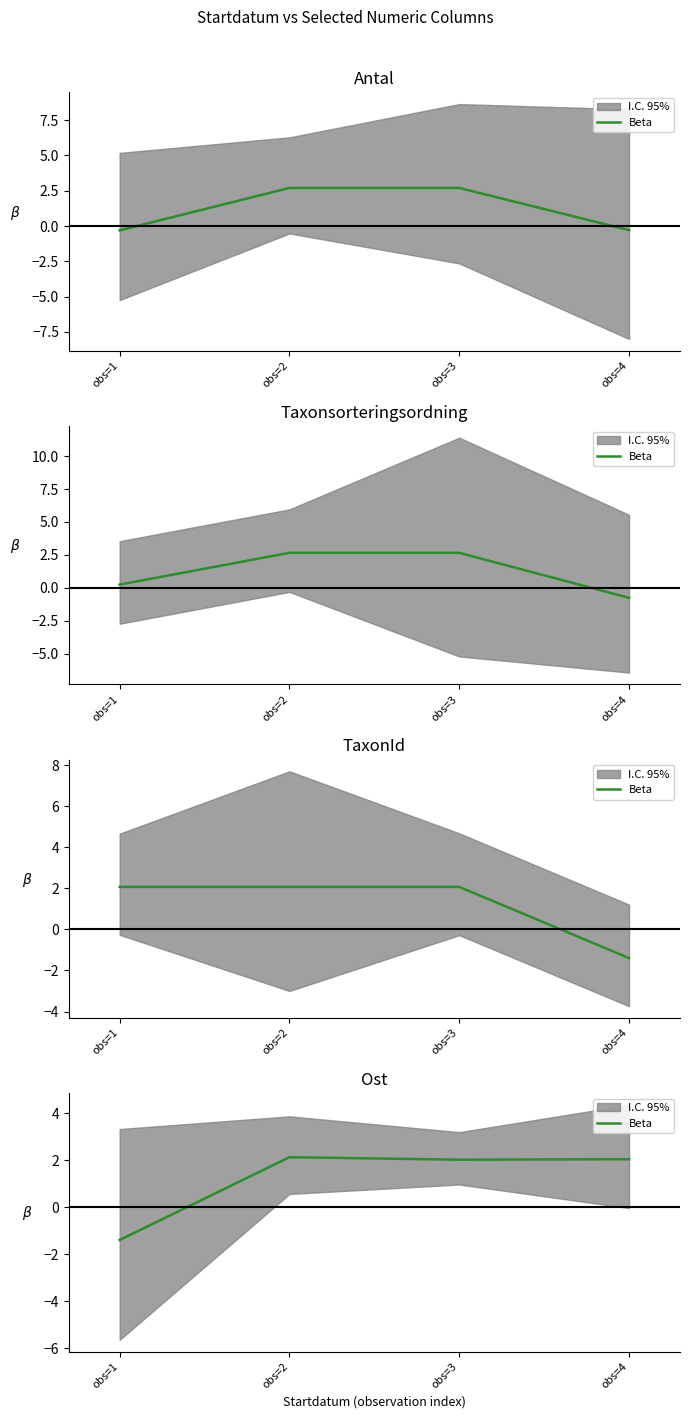

Is it true that the value at obs=2 is 3.4?

False